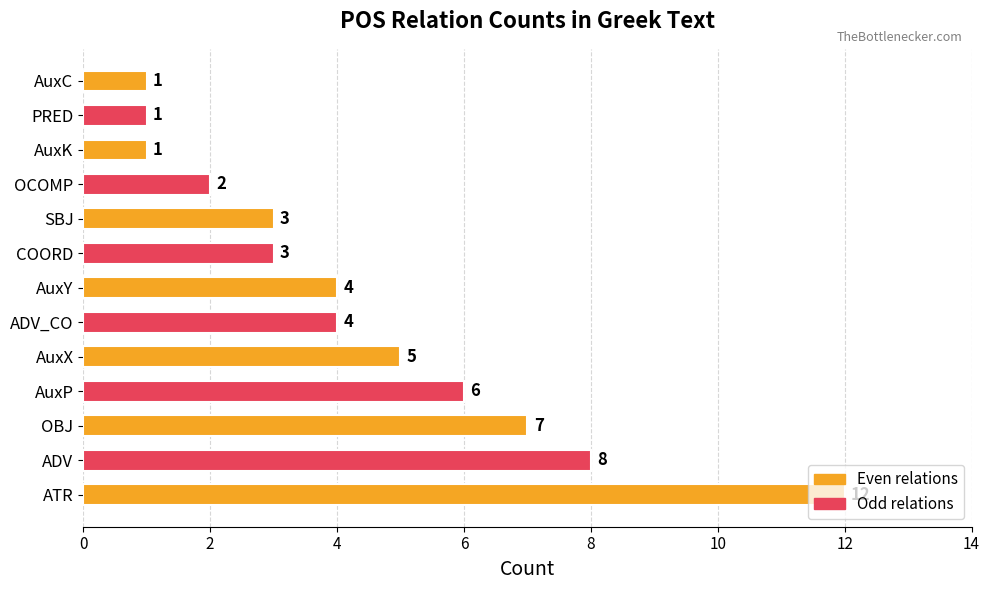

Is it true that the value at AuxP is 6?

True